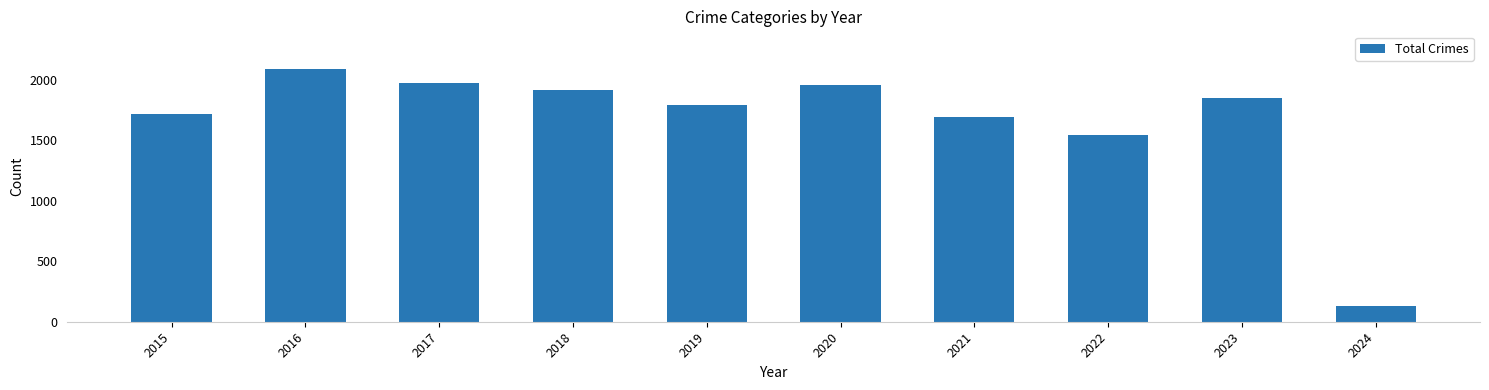

Reading right to left, list all the values displayed in this chart.

2024=127	2023=1852	2022=1542	2021=1695	2020=1959	2019=1792	2018=1912	2017=1972	2016=2086	2015=1719